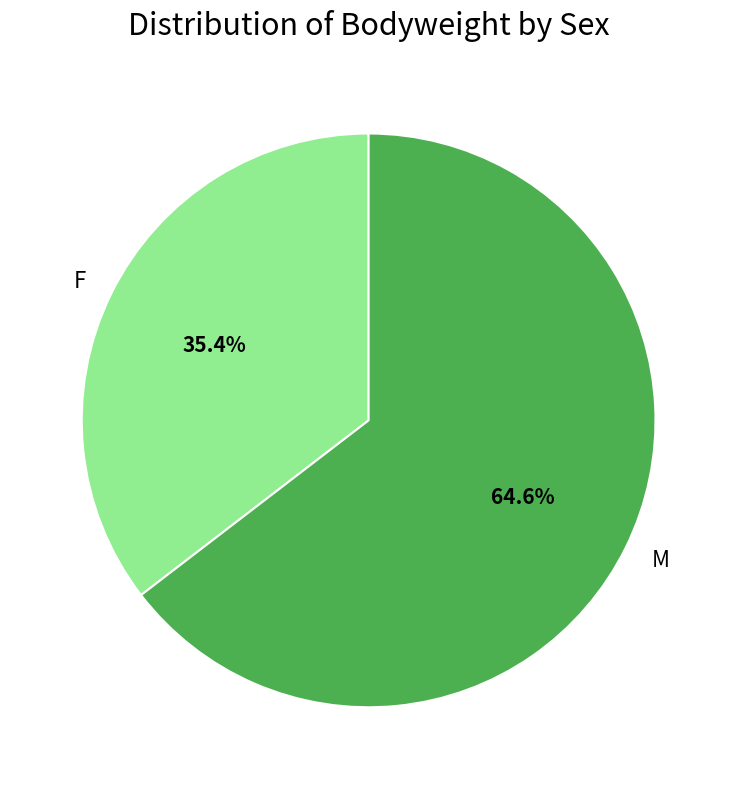

What is the ratio of the value at F to the value at M?

0.5